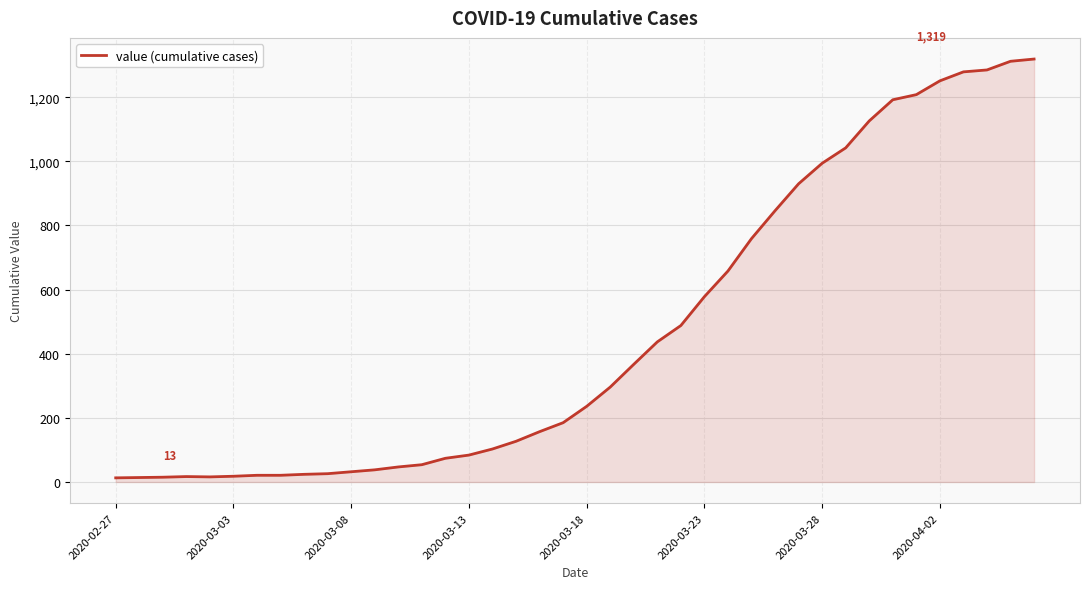

How many lines are shown in the chart?

1